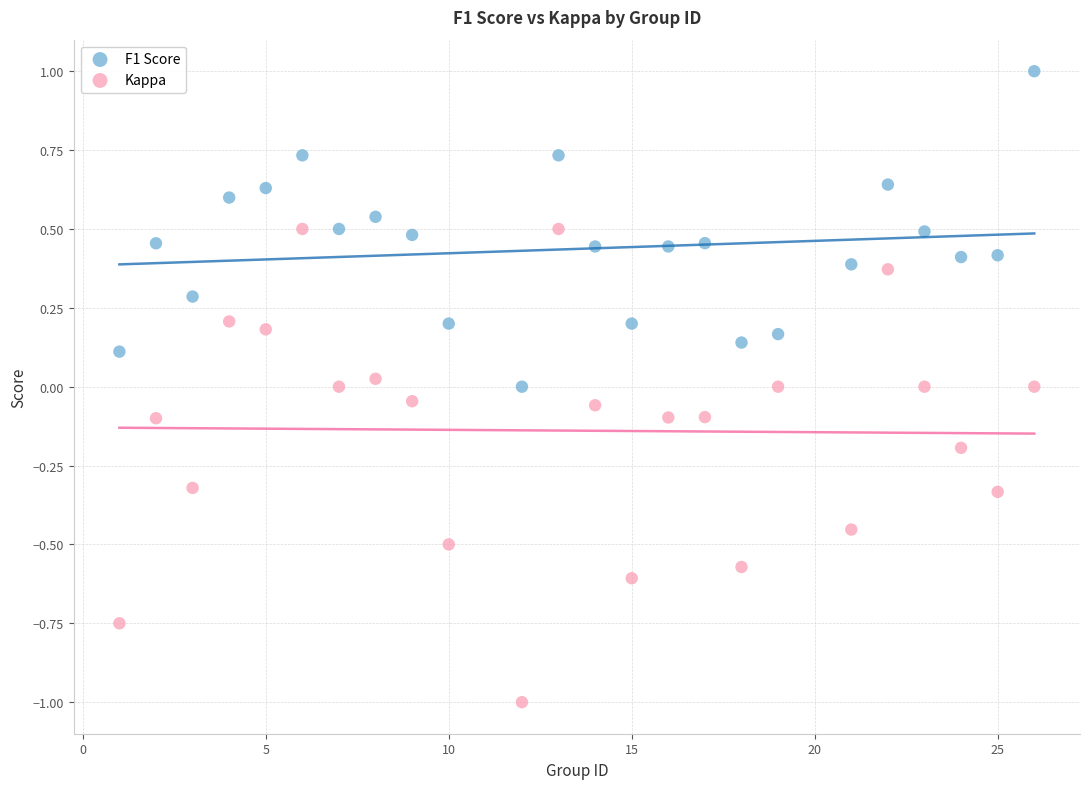

Across all data points, what is the range of X values (max minus min)?

25.0